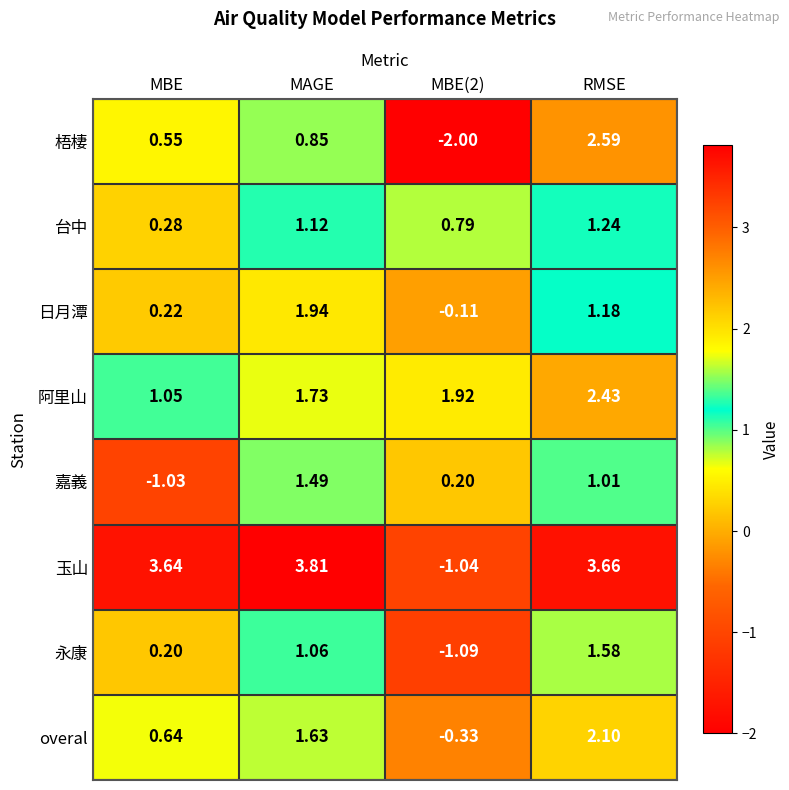

Rank the series by their maximum value, from highest to lowest.

玉山, 梧棲, 阿里山, overal, 日月潭, 永康, 嘉義, 台中